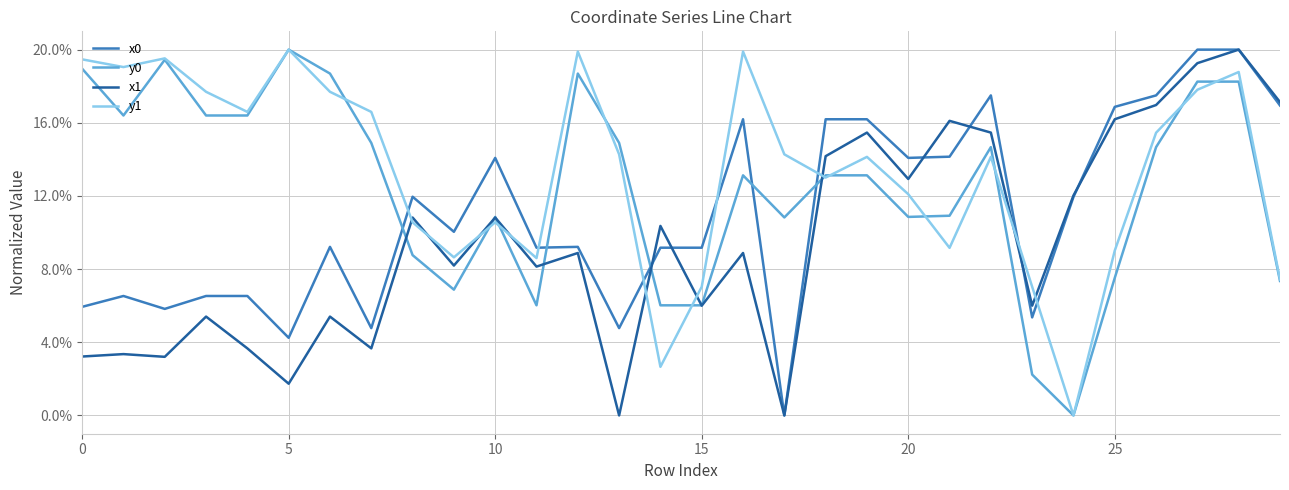

Does the chart have visible grid lines?

Yes